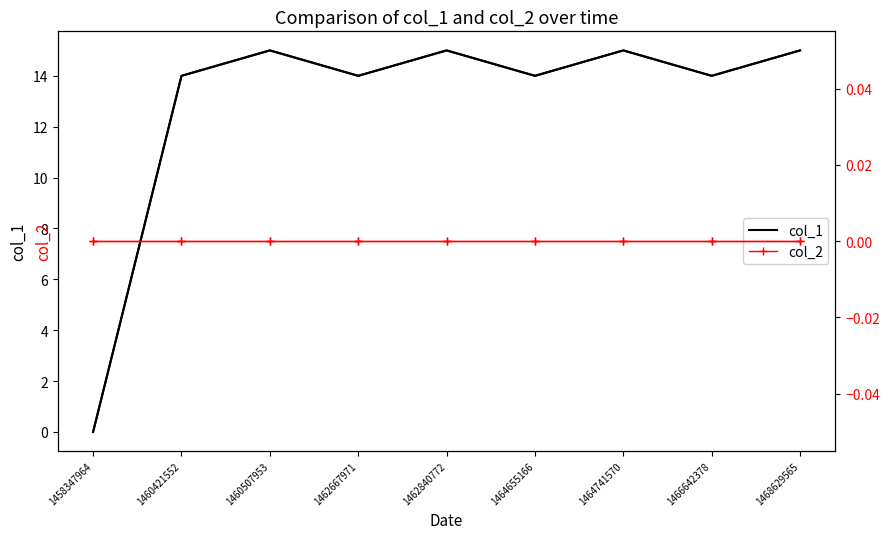

How many lines are shown in the chart?

2